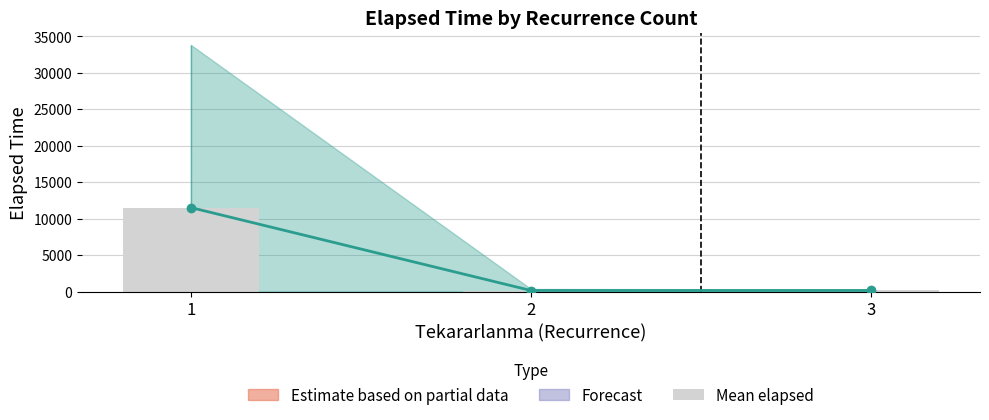

What is the minimum value shown in the chart?

141.2